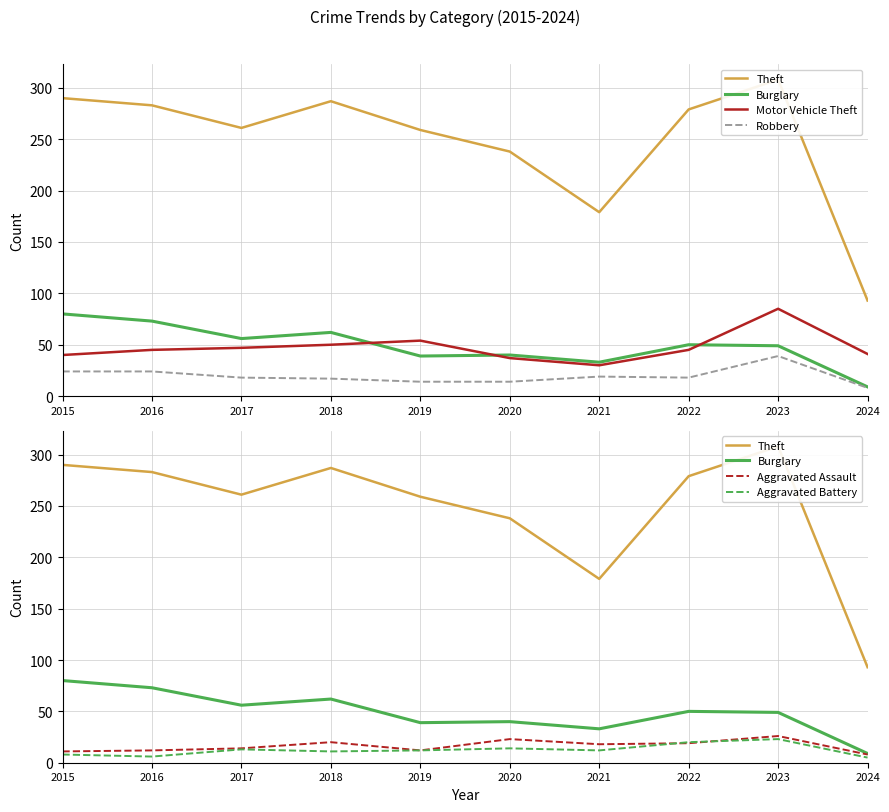

How many interior local valleys does the Burglary series have?

3